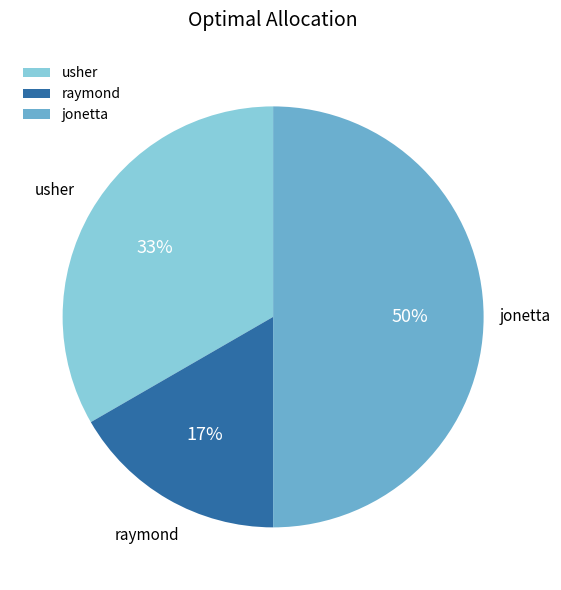

Rank the categories by value from highest to lowest.

jonetta, usher, raymond